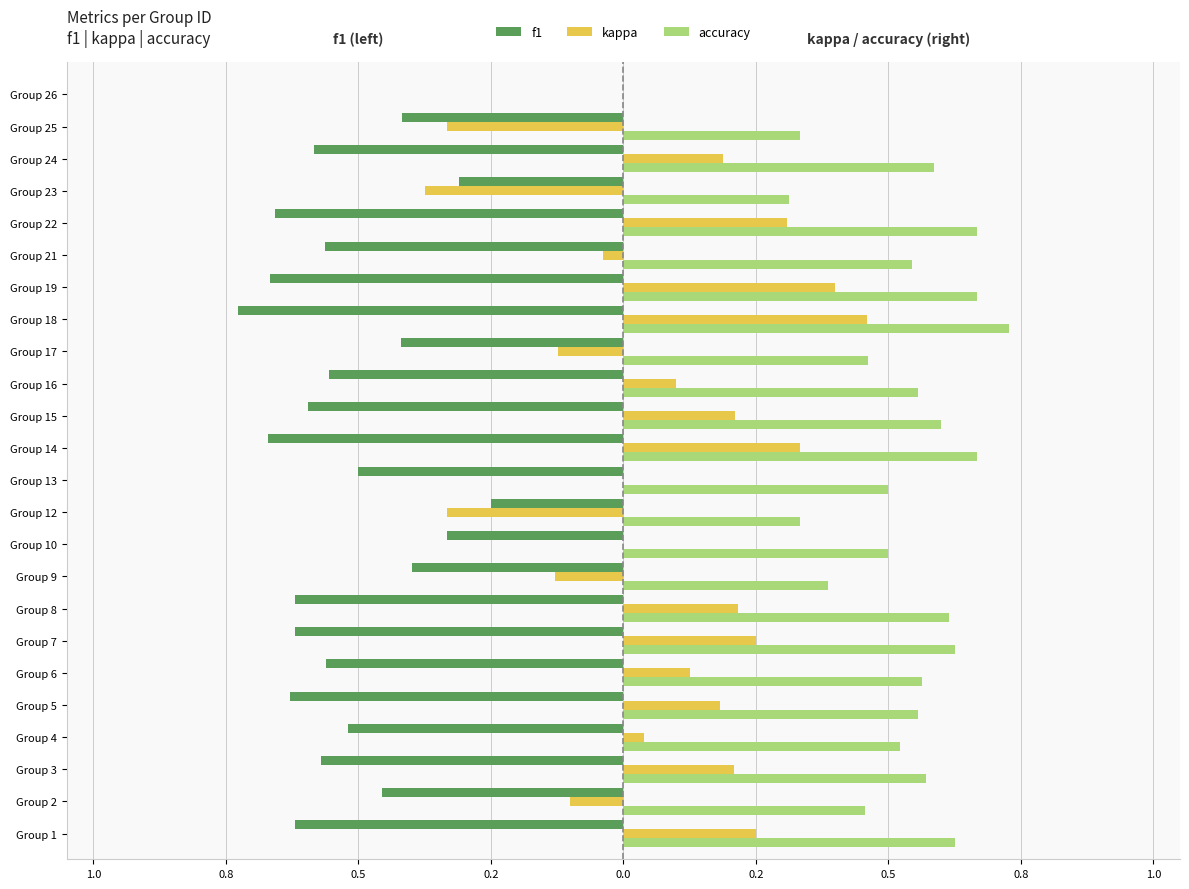

What is the value of the accuracy bar at the 23rd from the left?

0.3